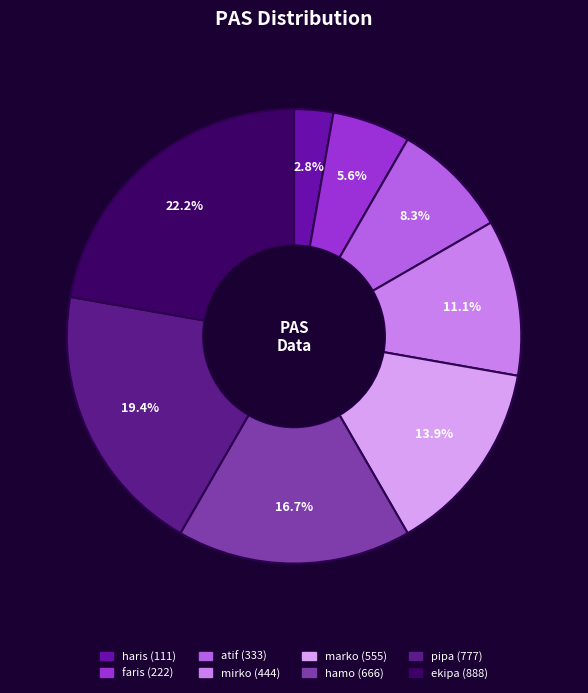

To the nearest percent, what is the difference between the faris and ekipa slice percentages?

17%